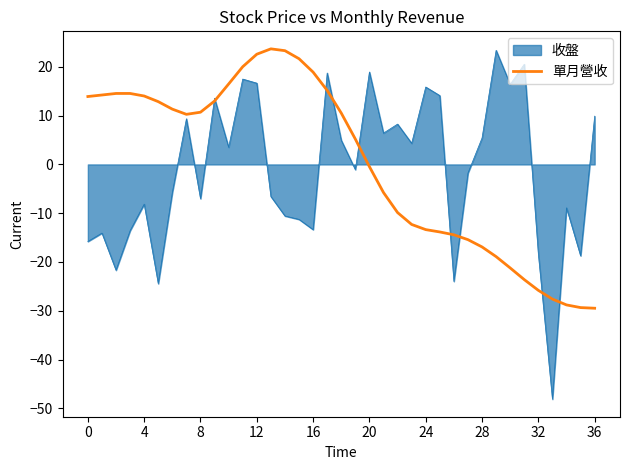

Which series has the largest range (max minus min)?

收盤